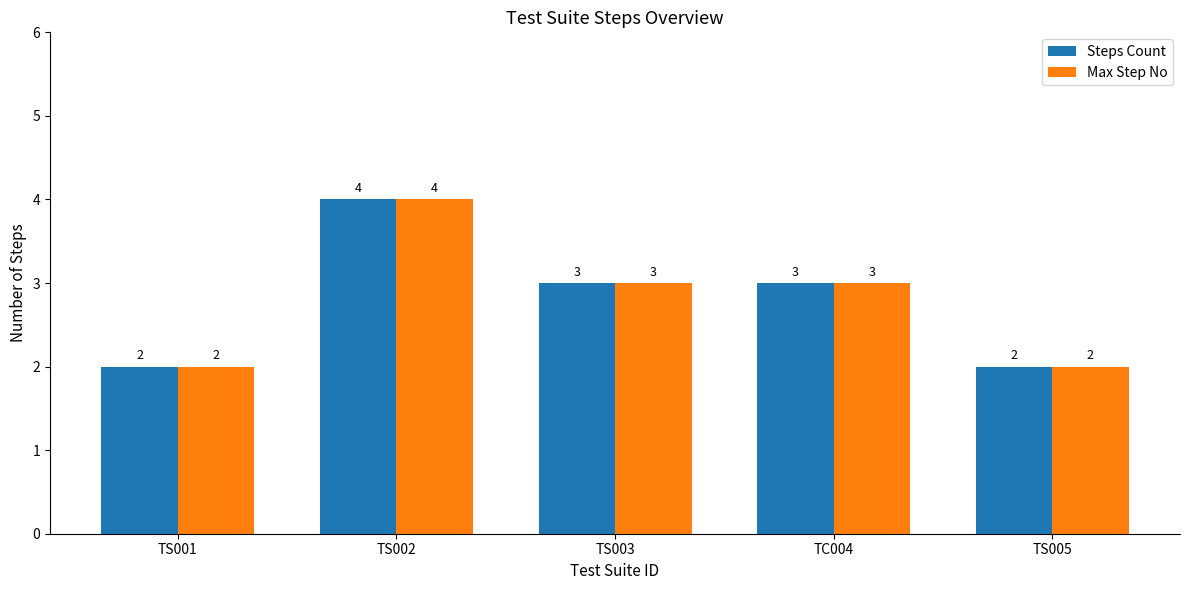

How many distinct data groups are displayed?

2